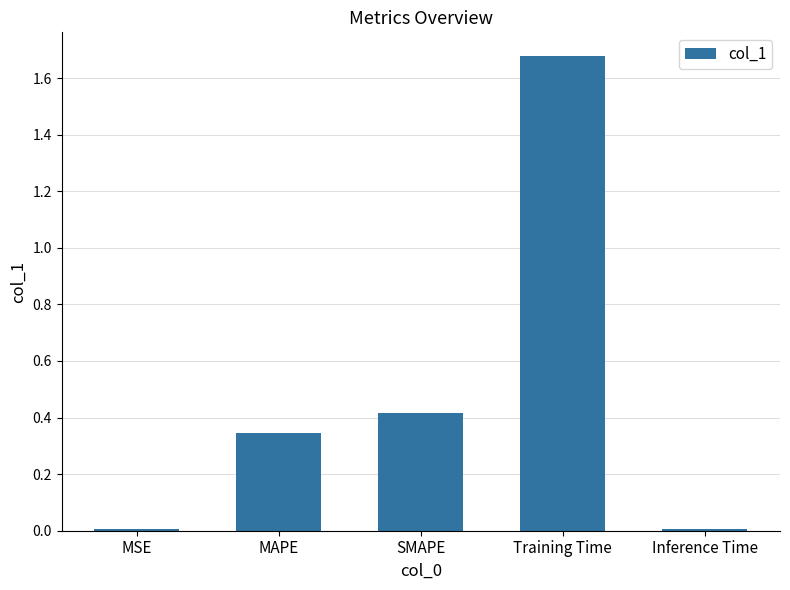

What is the sum of all values?

2.5